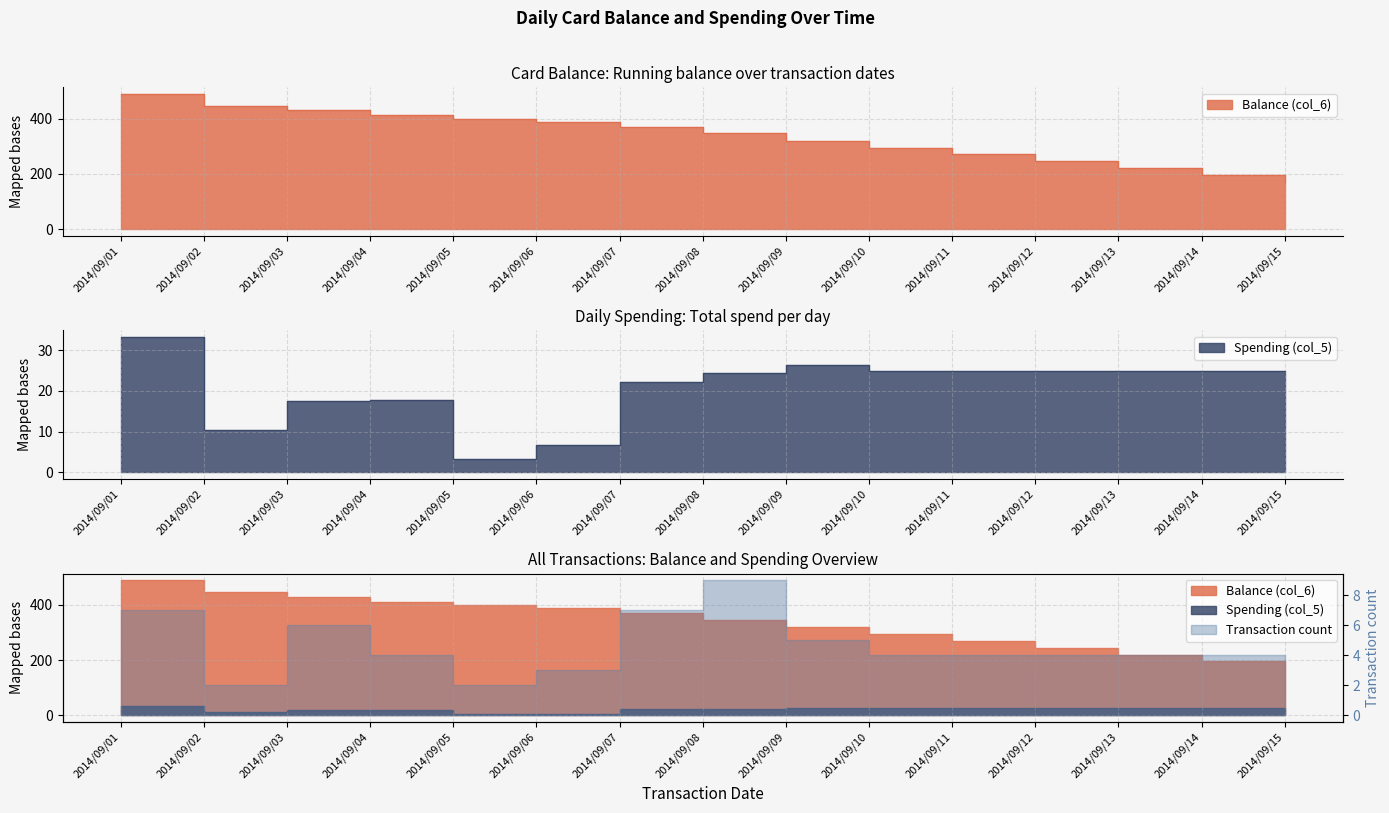

Read the Balance (col_6) value at 2014/09/15.

170.0